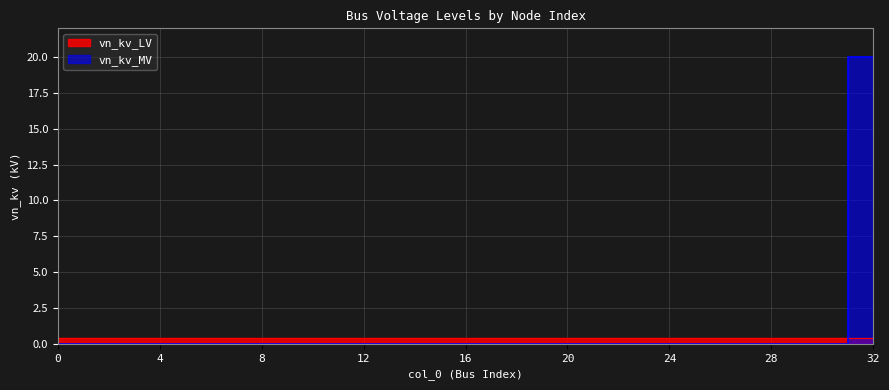

What is the average value of the vn_kv_LV series?

0.4